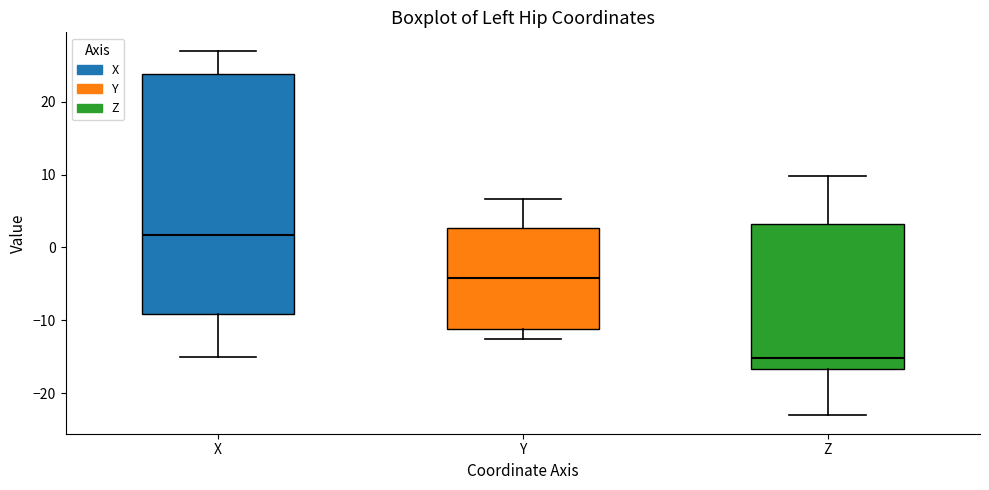

Reading left to right, read every box against the y-axis: the position of its median line, the range the box covers, and the ends of its whiskers. The values are not printed on the chart, so give them approximately, as read against the axis.

X: median 2, box -9 to 24, whiskers -15 to 27
Y: median -4, box -11 to 3, whiskers -13 to 7
Z: median -15, box -17 to 3, whiskers -23 to 10